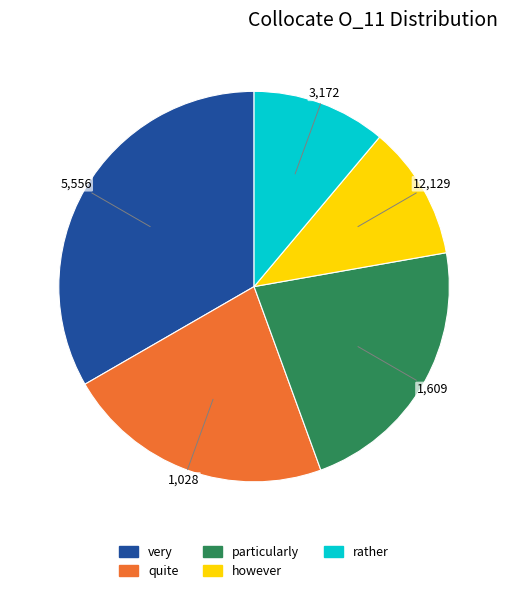

Is there a majority slice in this chart?

No